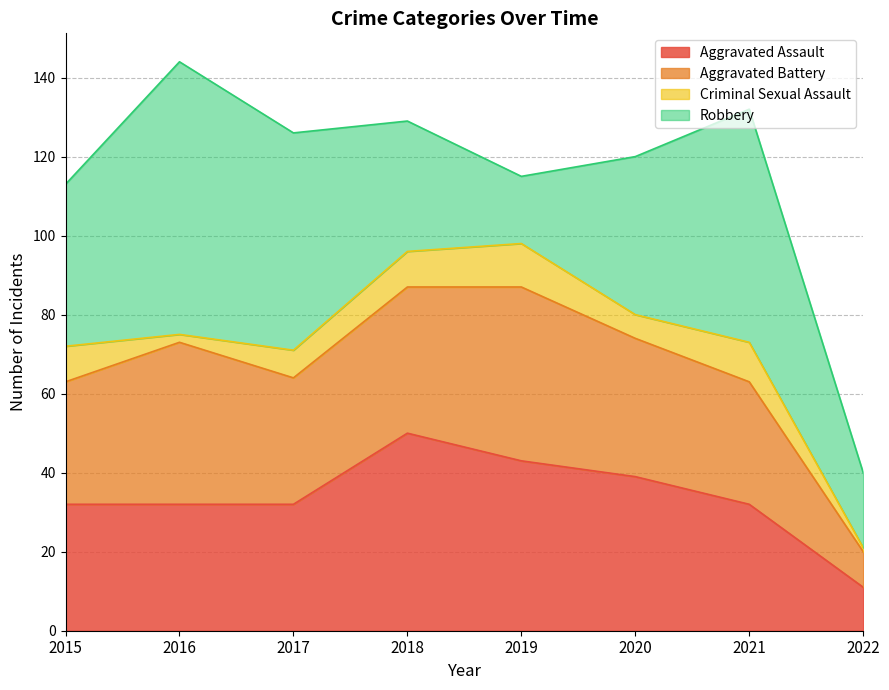

At which label does Robbery first exceed 41?

2016